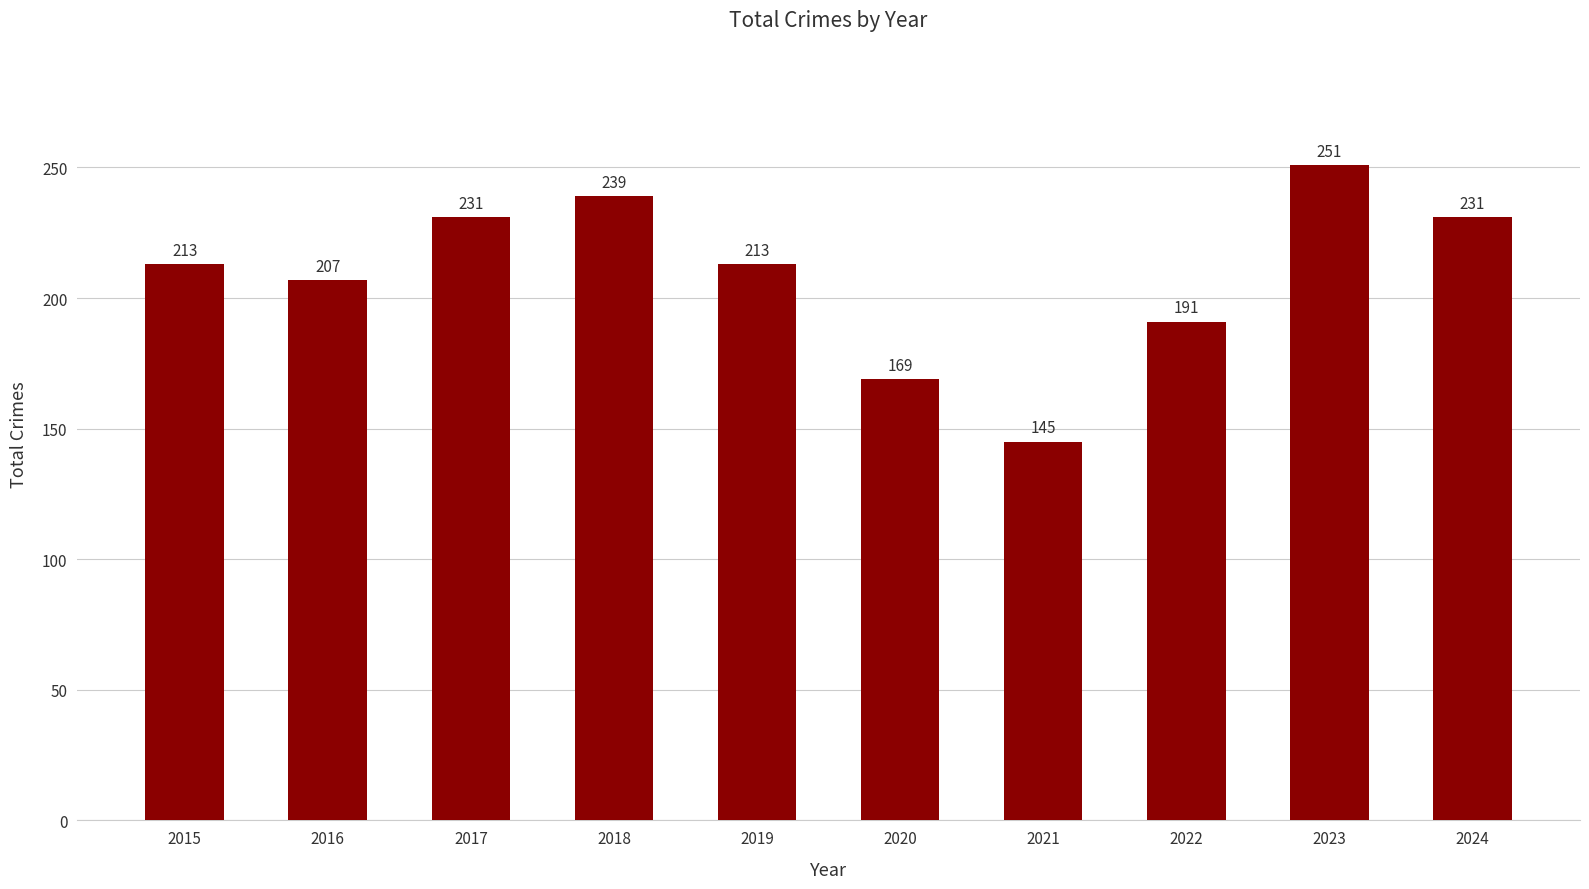

Are the bars horizontal?

No